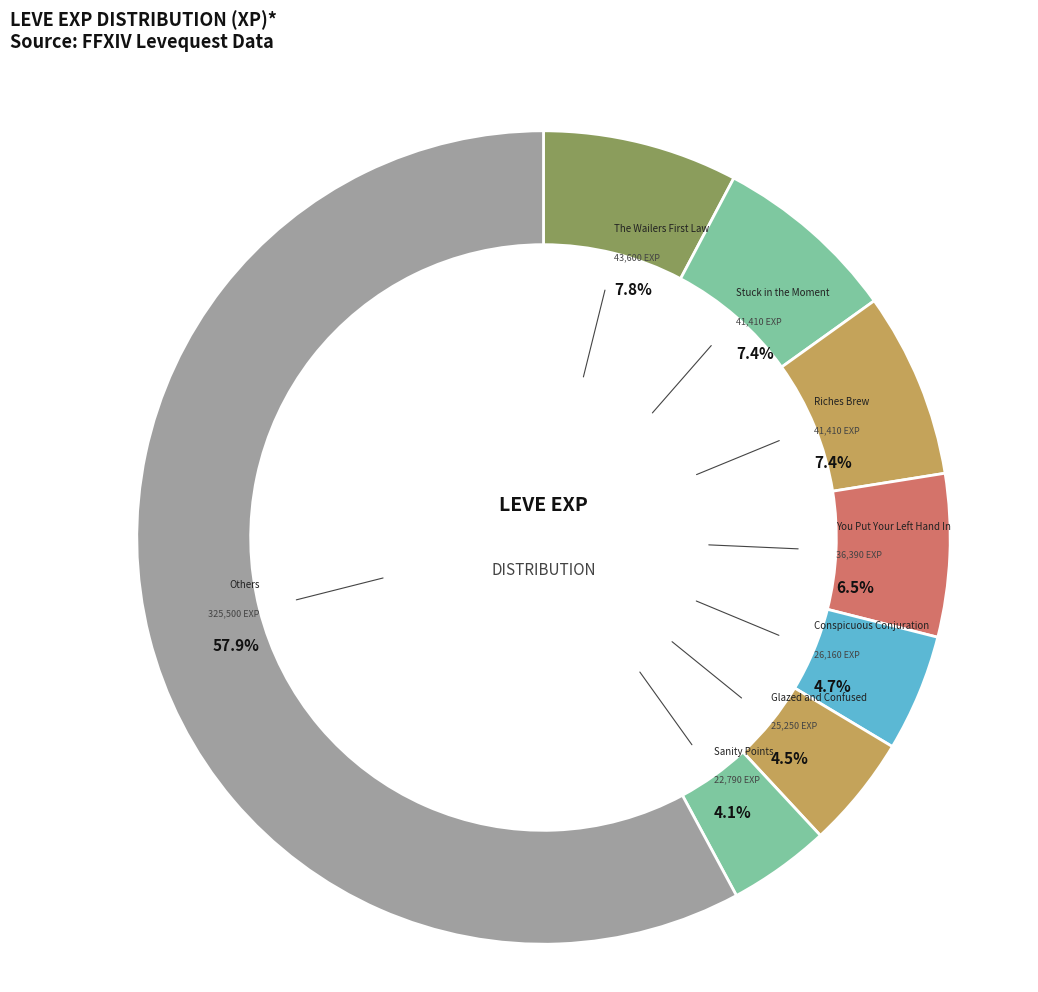

Is there a majority slice in this chart?

Yes